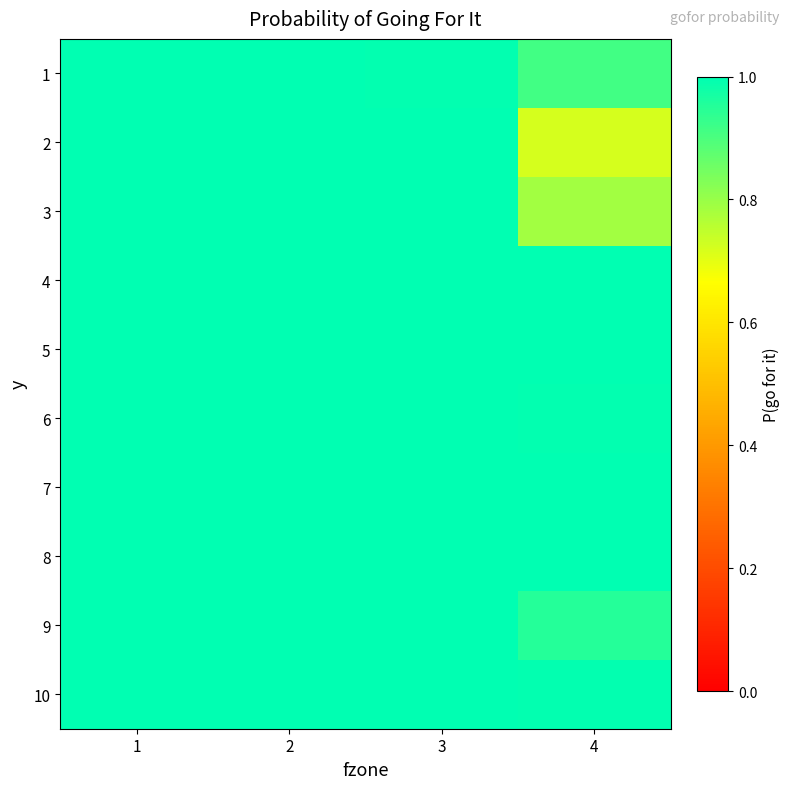

At which category is the sum across all series the highest?

1